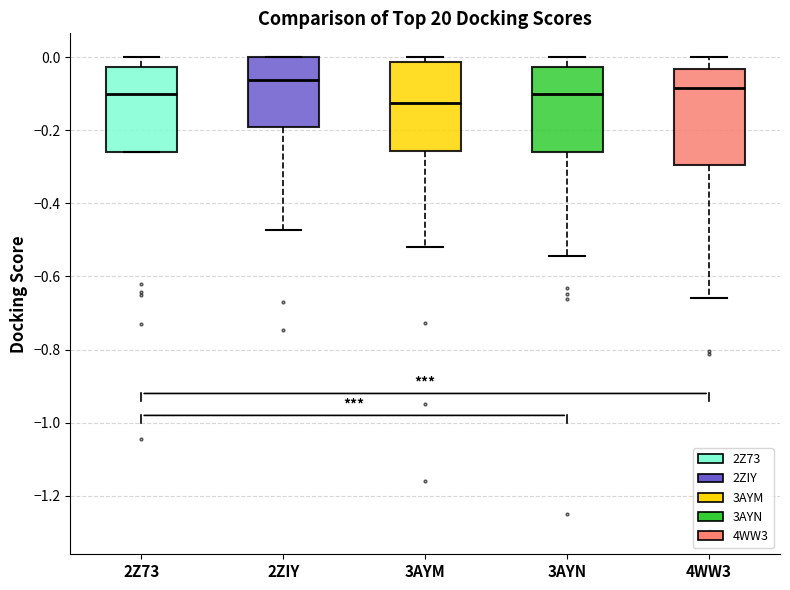

Reading left to right, transcribe this box plot: for each box, give where its median line is, the range the box spans, and where its two whiskers end, as read against the y-axis. The values are not printed on the chart, so give them approximately, as read against the axis.

2Z73: median -0.10, box -0.26 to -0.02, whiskers -0.26 to 0.00
2ZIY: median -0.06, box -0.20 to 0.00, whiskers -0.48 to 0.00
3AYM: median -0.12, box -0.26 to -0.02, whiskers -0.52 to 0.00
3AYN: median -0.10, box -0.26 to -0.02, whiskers -0.54 to 0.00
4WW3: median -0.08, box -0.30 to -0.04, whiskers -0.66 to 0.00